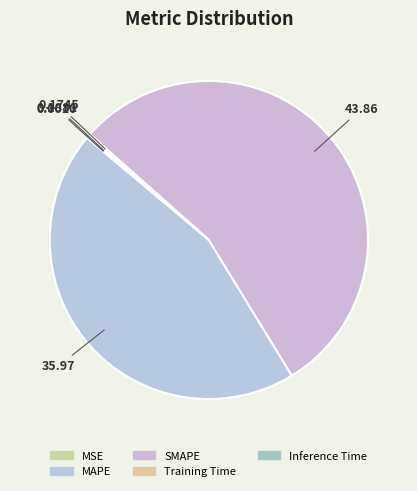

Which category accounts for the majority?

SMAPE